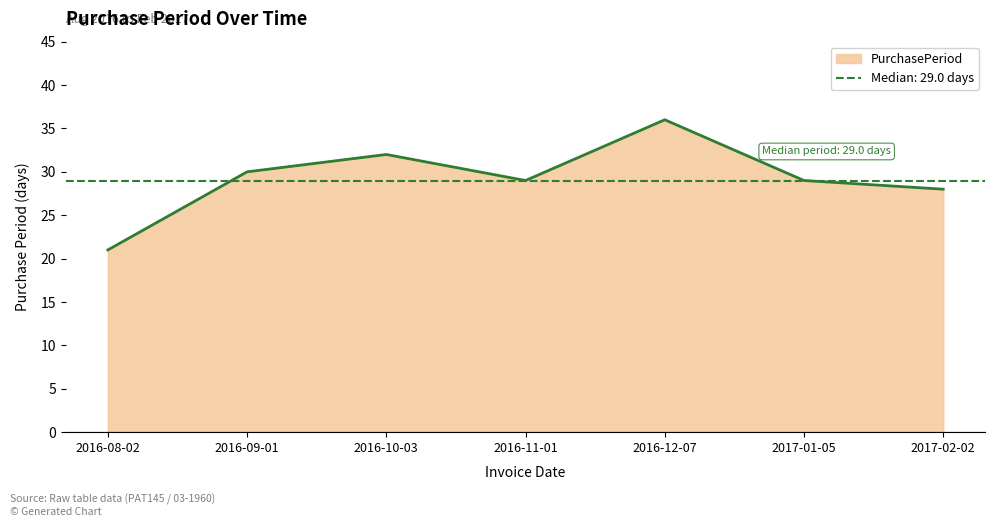

Read the value at 2016-10-03, to the nearest 5.

30